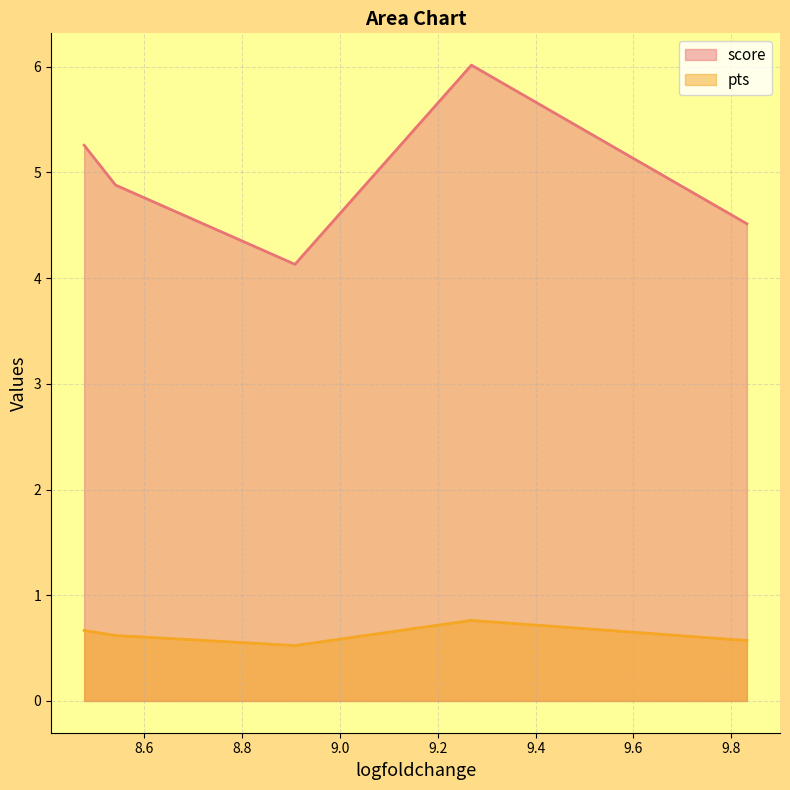

Is it true that pts equals 0.7 at 8.47708797454834?

True